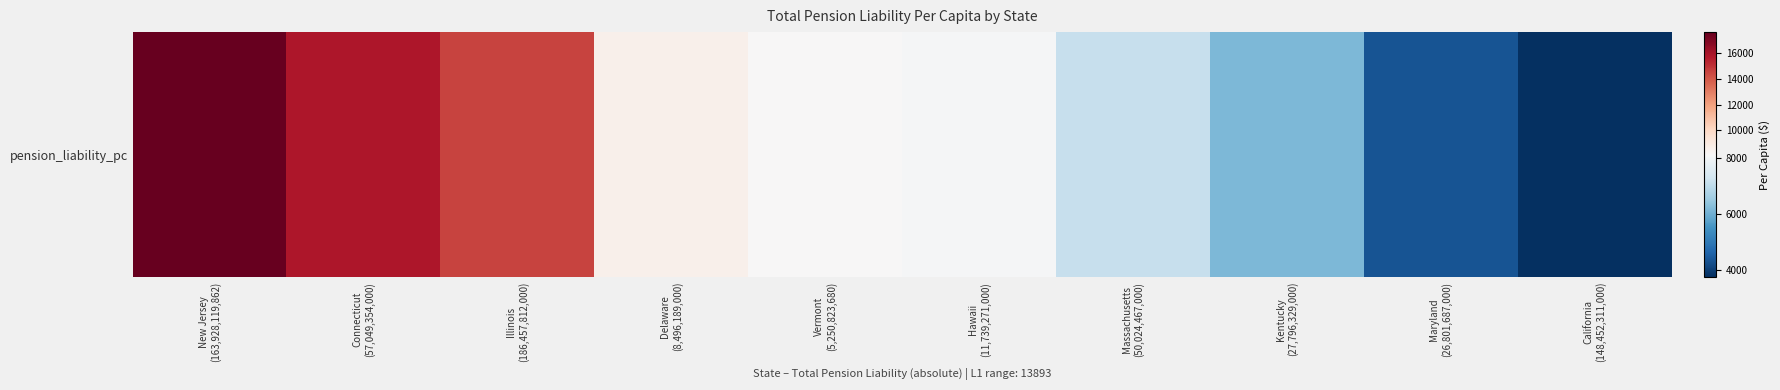

Rank the categories by value from highest to lowest.

New Jersey
(163,928,119,862), Connecticut
(57,049,354,000), Illinois
(186,457,812,000), Delaware
(8,496,189,000), Vermont
(5,250,823,680), Hawaii
(11,739,271,000), Massachusetts
(50,024,467,000), Kentucky
(27,796,329,000), Maryland
(26,801,687,000), California
(148,452,311,000)